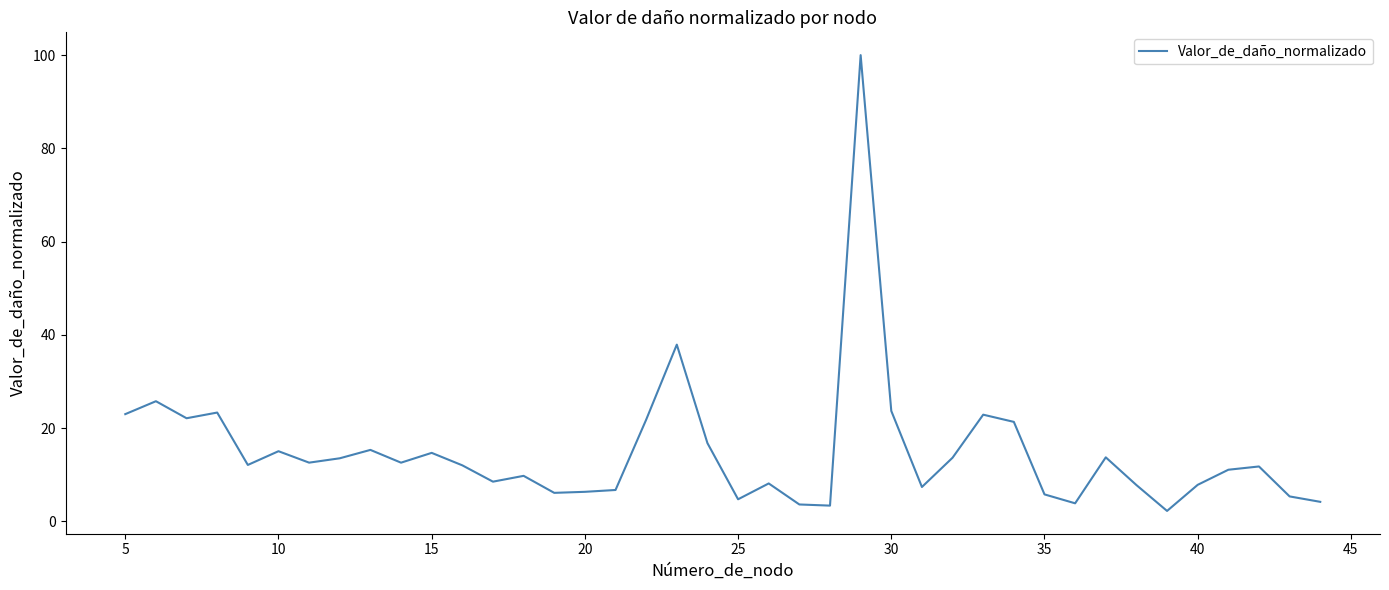

Count the number of categories in the chart.

40